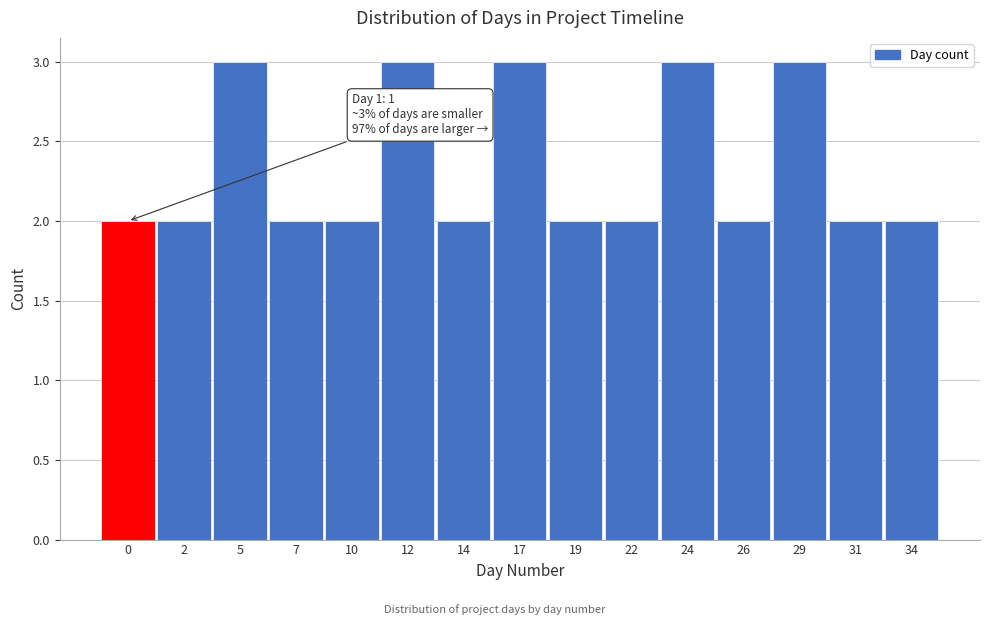

Reading left to right, list all the values displayed in this chart.

2	2	3	2	2	3	2	3	2	2	3	2	3	2	2